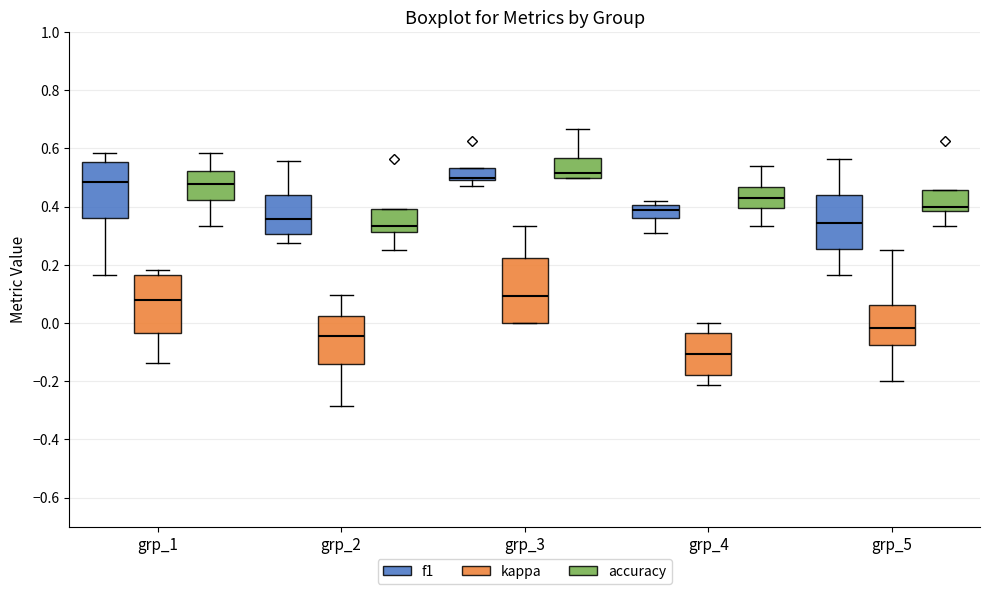

Reading left to right, transcribe this box plot: for each box, give where its median line is, the range the box spans, and where its two whiskers end, as read against the y-axis. The values are not printed on the chart, so give them approximately, as read against the axis.

grp_1 (f1): median 0.48, box 0.36 to 0.56, whiskers 0.16 to 0.58
grp_1 (kappa): median 0.08, box -0.04 to 0.16, whiskers -0.14 to 0.18
grp_1 (accuracy): median 0.48, box 0.42 to 0.52, whiskers 0.34 to 0.58
grp_2 (f1): median 0.36, box 0.30 to 0.44, whiskers 0.28 to 0.56
grp_2 (kappa): median -0.04, box -0.14 to 0.02, whiskers -0.28 to 0.10
grp_2 (accuracy): median 0.34, box 0.32 to 0.40, whiskers 0.26 to 0.40
grp_3 (f1): median 0.50 (just above the box's lower edge), box 0.50 to 0.54, whiskers 0.48 to 0.54
grp_3 (kappa): median 0.10, box 0.00 to 0.22, whiskers 0.00 to 0.34
grp_3 (accuracy): median 0.52, box 0.50 to 0.56, whiskers 0.50 to 0.66
grp_4 (f1): median 0.38, box 0.36 to 0.40, whiskers 0.30 to 0.42
grp_4 (kappa): median -0.10, box -0.18 to -0.04, whiskers -0.22 to 0.00
grp_4 (accuracy): median 0.44, box 0.40 to 0.46, whiskers 0.34 to 0.54
grp_5 (f1): median 0.34, box 0.26 to 0.44, whiskers 0.16 to 0.56
grp_5 (kappa): median -0.02, box -0.08 to 0.06, whiskers -0.20 to 0.26
grp_5 (accuracy): median 0.40, box 0.38 to 0.46, whiskers 0.34 to 0.46